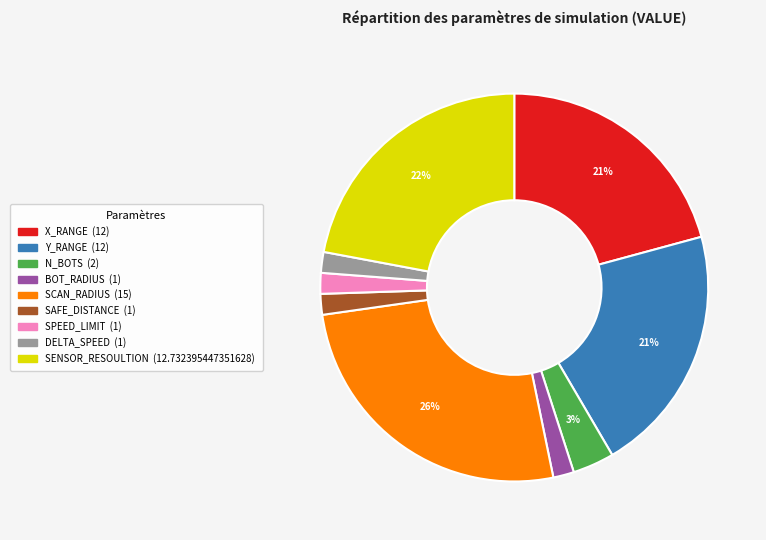

Does X_RANGE represent more than half of the total?

No